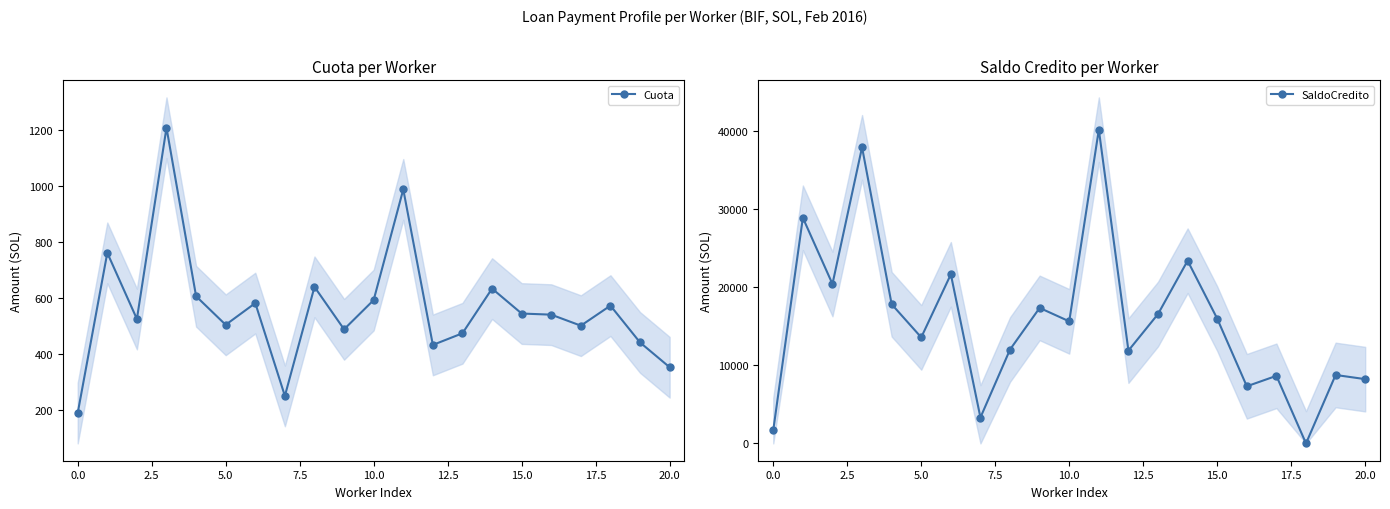

Rank the series by their maximum value, from lowest to highest.

Cuota, SaldoCredito